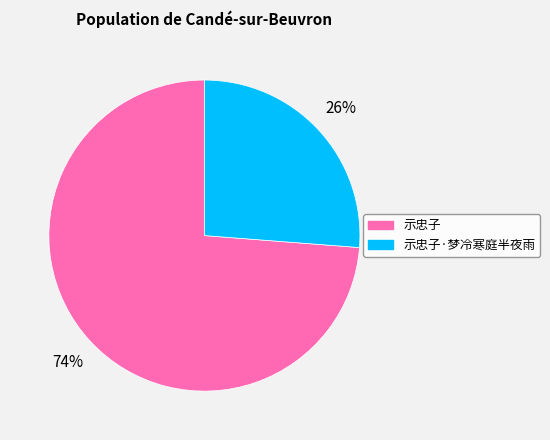

How many segments does this pie chart have?

2